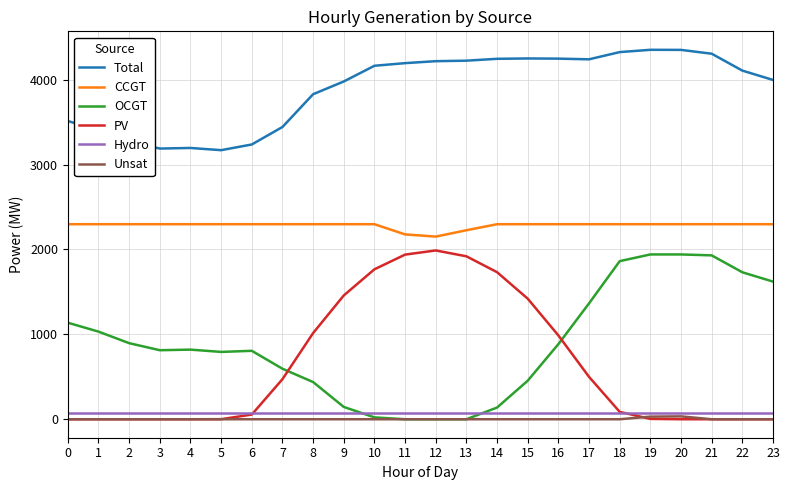

True or false: Unsat and Total intersect in this chart.

False